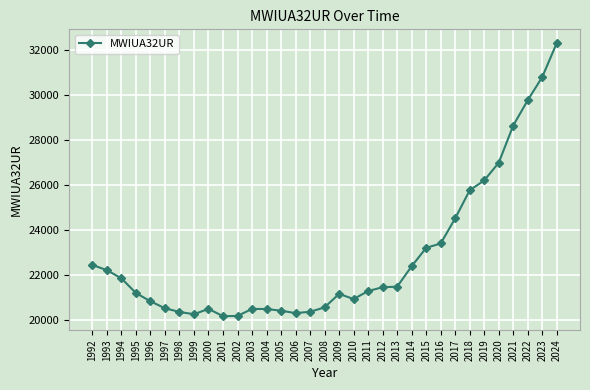

What is the difference between the second highest and second lowest values?

10641